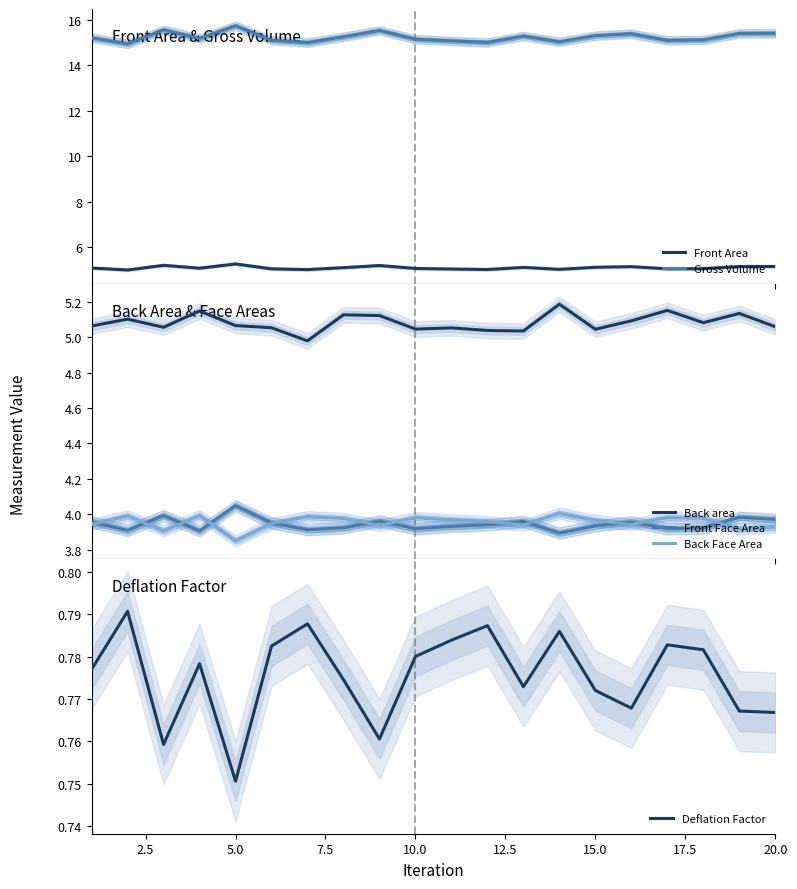

True or false: Front Face Area and Back area cross at least once.

False